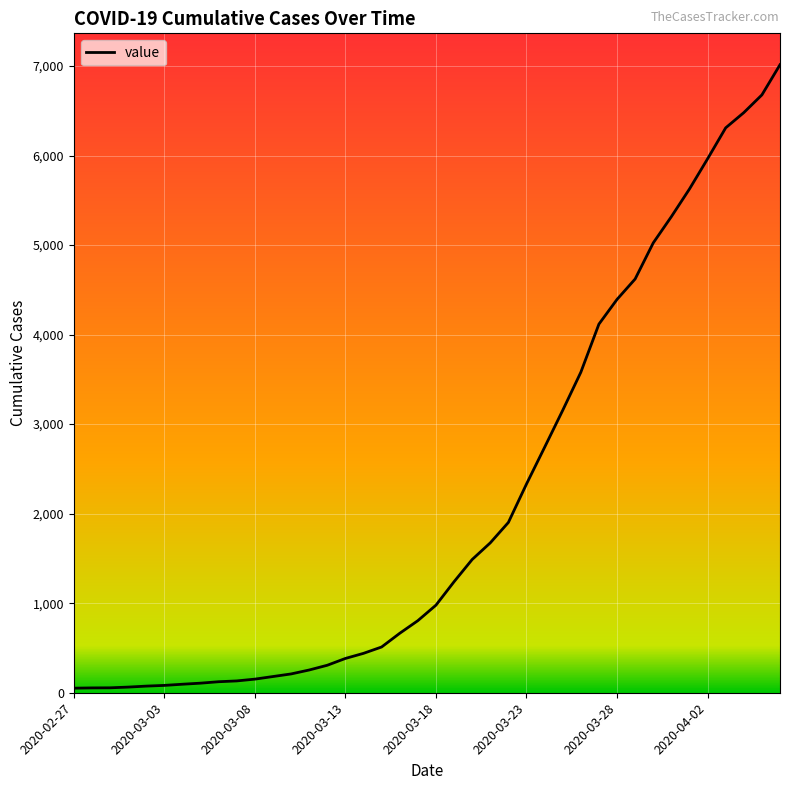

What is the greatest value displayed?

7014